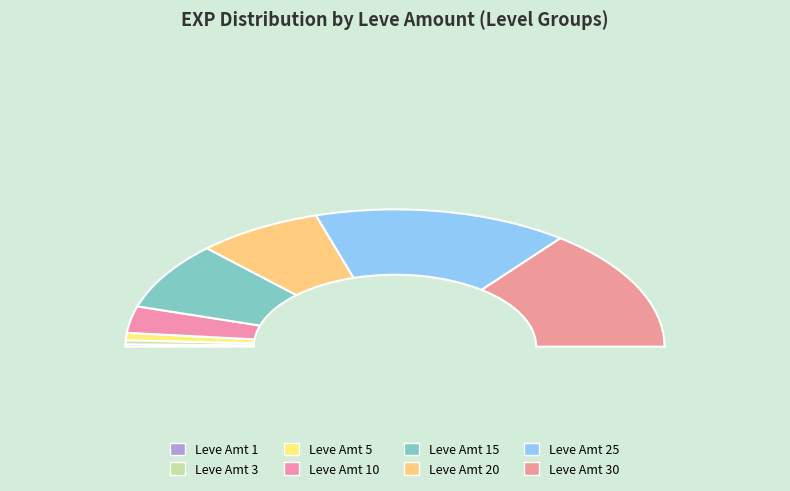

True or false: 5 accounts for 1% of the total.

False